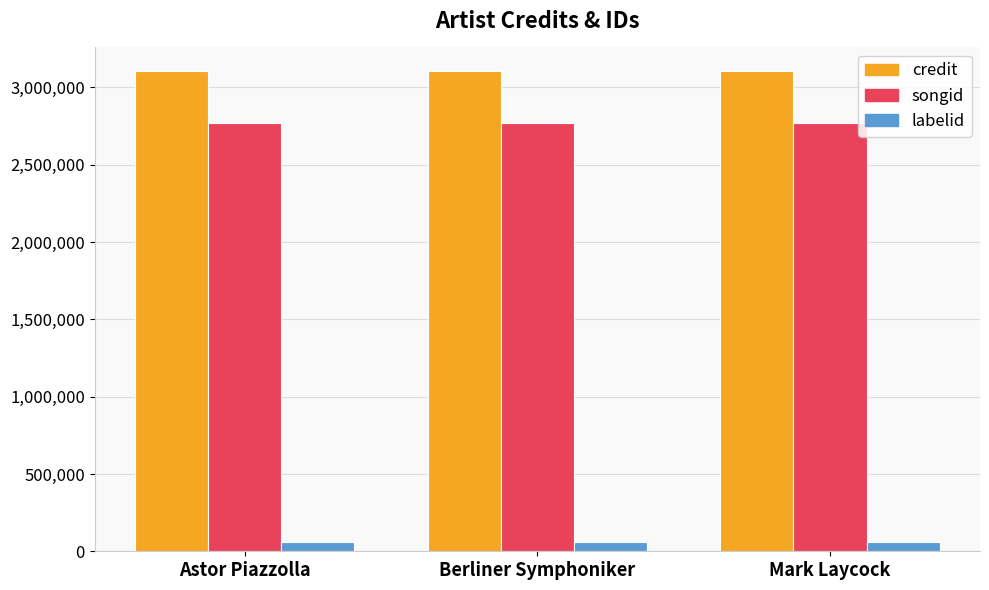

Reading left to right, extract all data points from this chart.

credit: Astor Piazzolla=3103201	Berliner Symphoniker=3103201	Mark Laycock=3103201
songid: Astor Piazzolla=2771894	Berliner Symphoniker=2771894	Mark Laycock=2771894
labelid: Astor Piazzolla=60096	Berliner Symphoniker=60096	Mark Laycock=60096